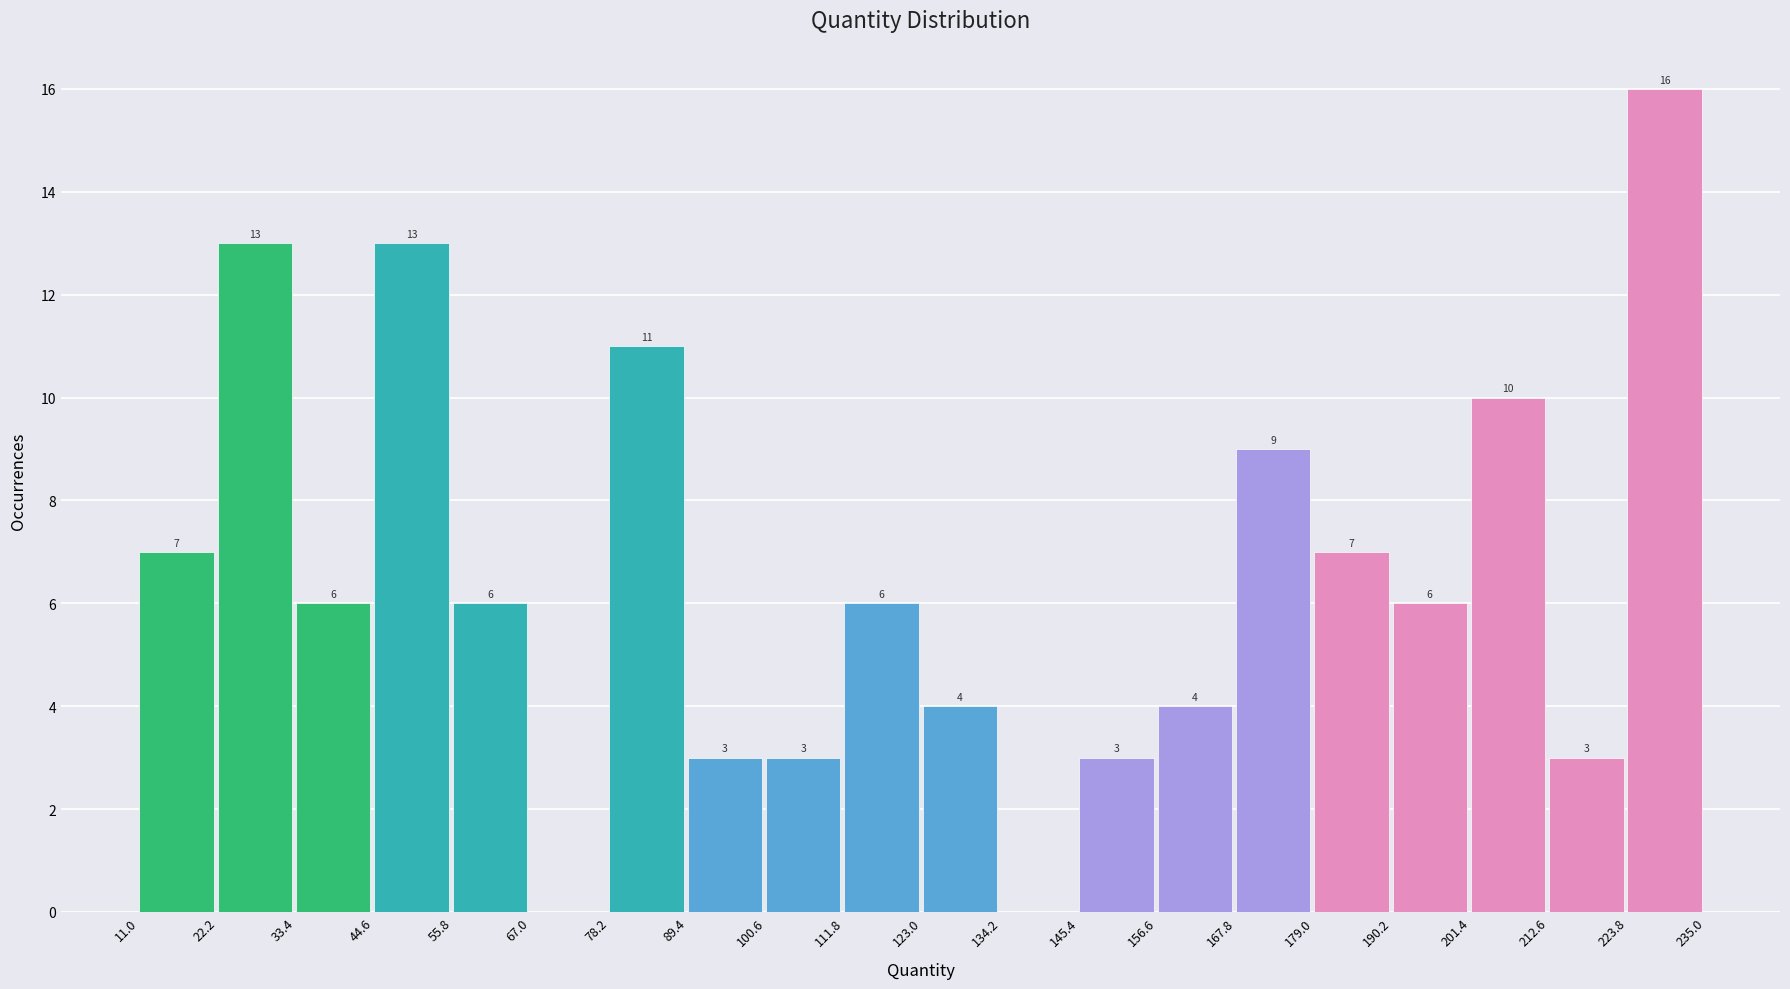

Which range on the x-axis has the tallest bar?

223.8 to 235.0